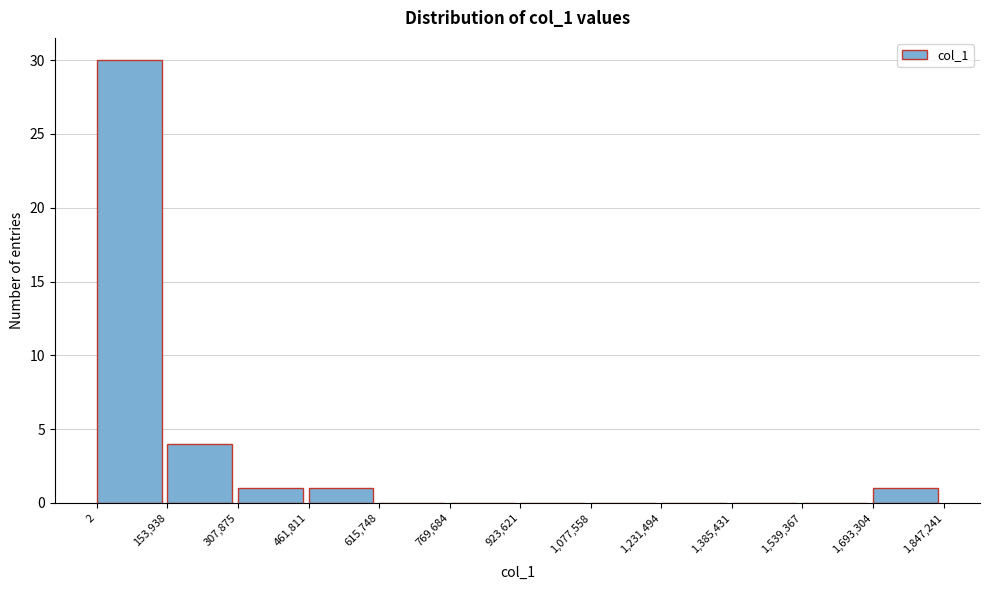

How tall is the bar that spans 1,693,304 to 1,847,241 on the x-axis? The values are not printed on the chart, so give them approximately, as read against the axis.

1